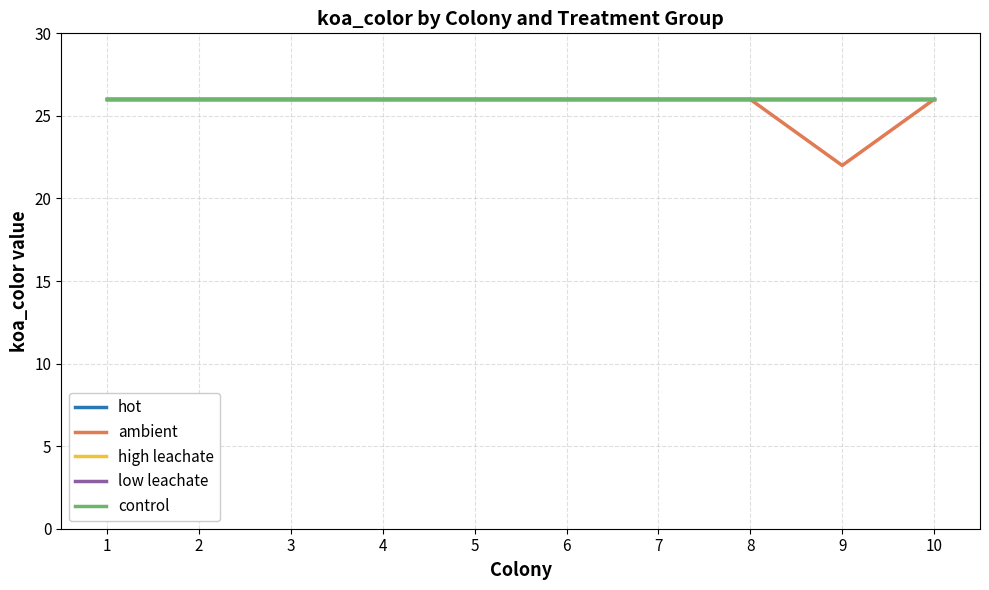

What is the maximum value shown in the chart?

26